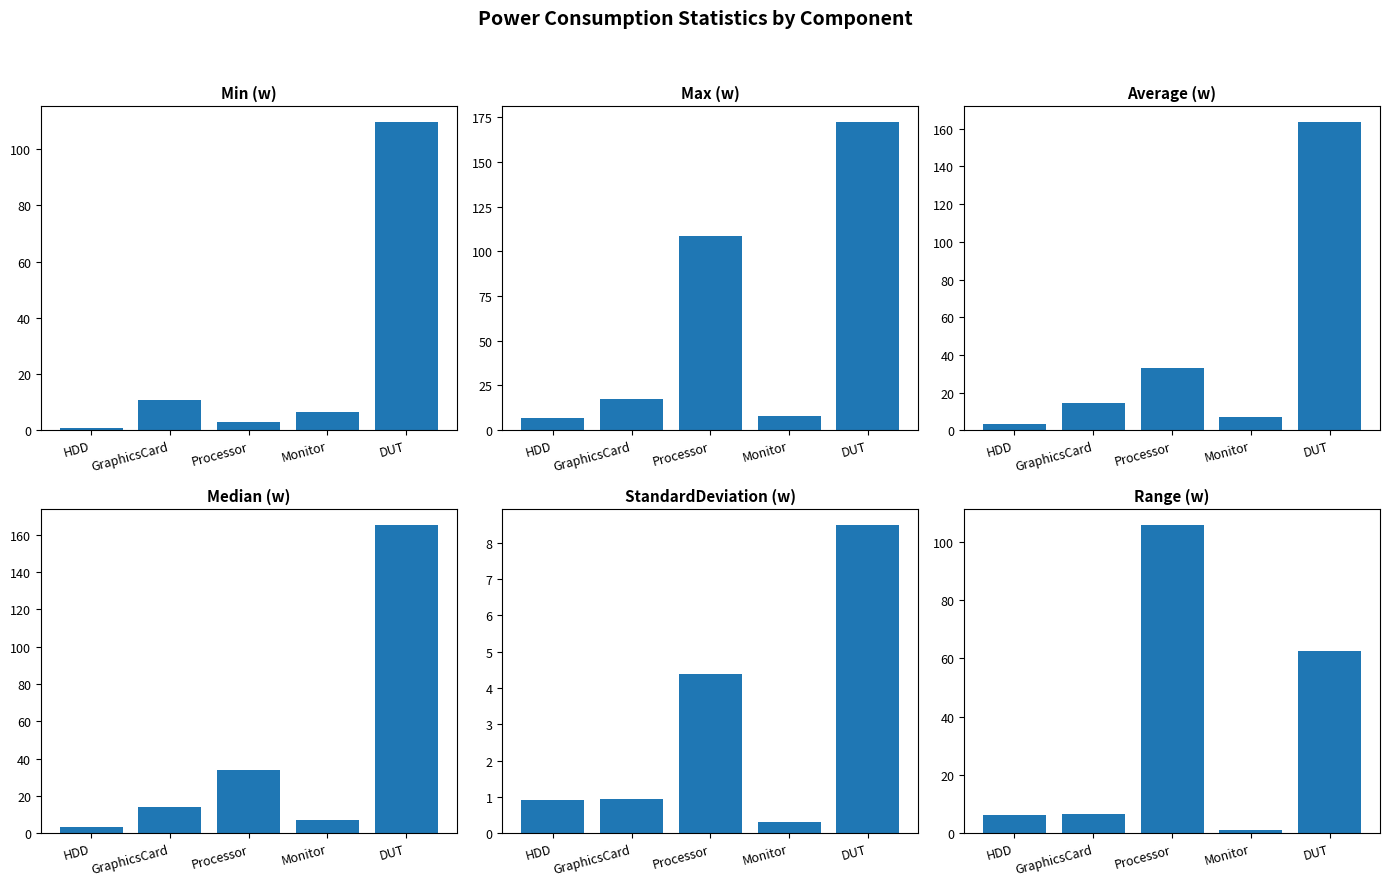

What is the difference between the maximum and minimum values in the Average (w) series?

160.2